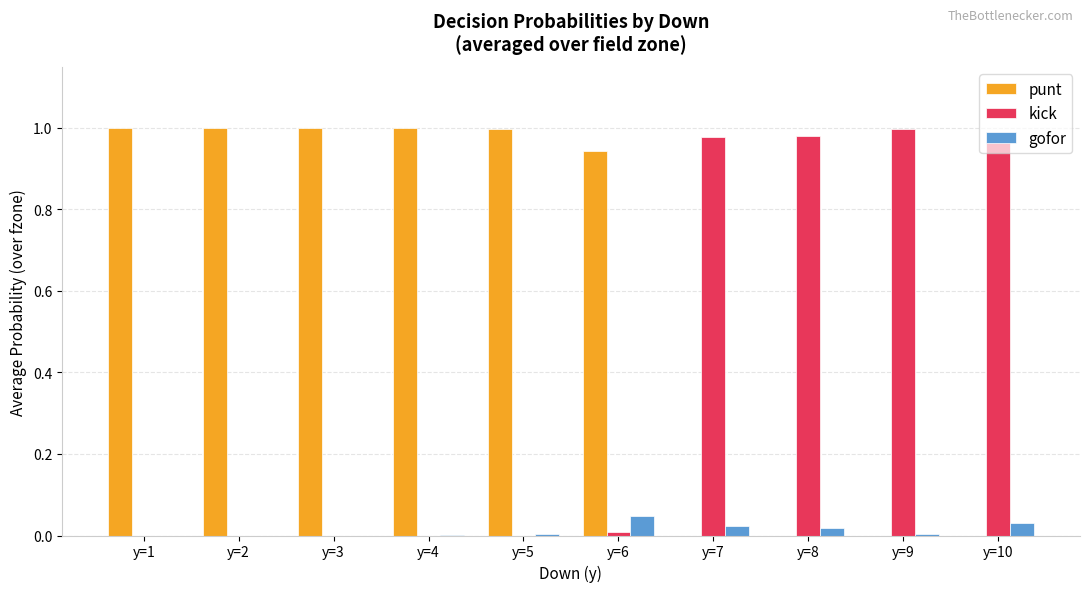

What is the sum of all punt values?

5.9